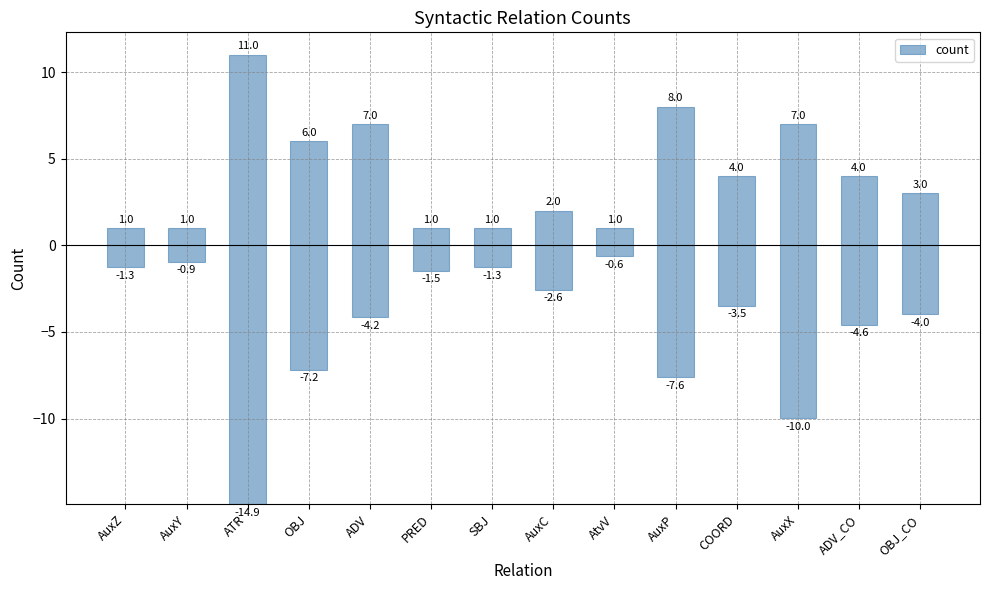

Rank the categories by value from highest to lowest.

ATR, AuxX, AuxP, OBJ, ADV, ADV_CO, COORD, OBJ_CO, AuxC, PRED, AuxZ, SBJ, AuxY, AtvV